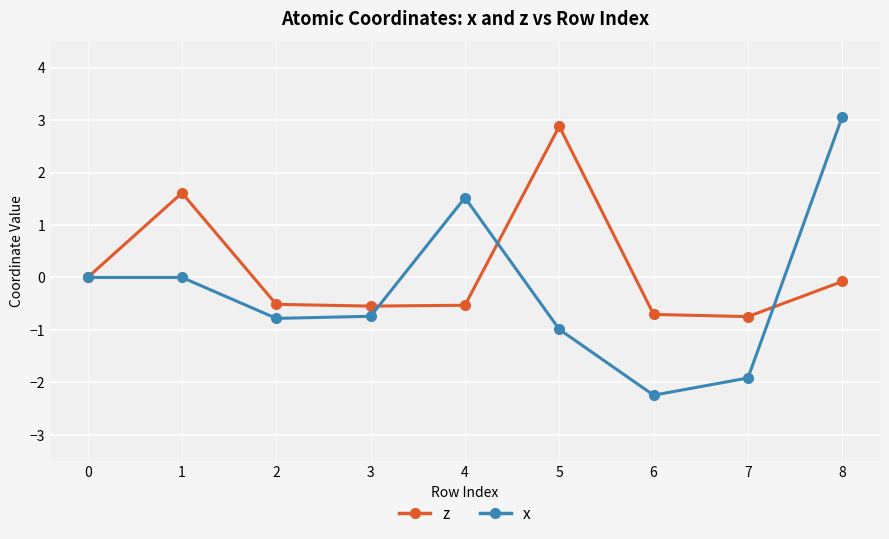

Rank the series by their maximum value, from highest to lowest.

x, z